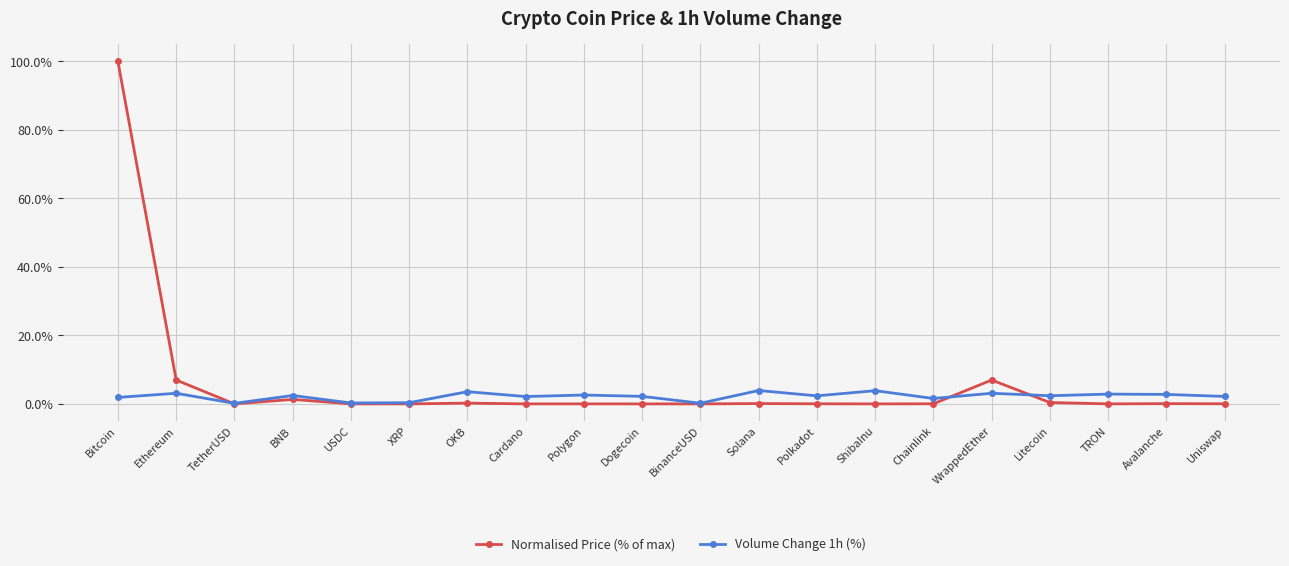

At which category does Normalised Price (% of max) reach its first local valley?

TetherUSD